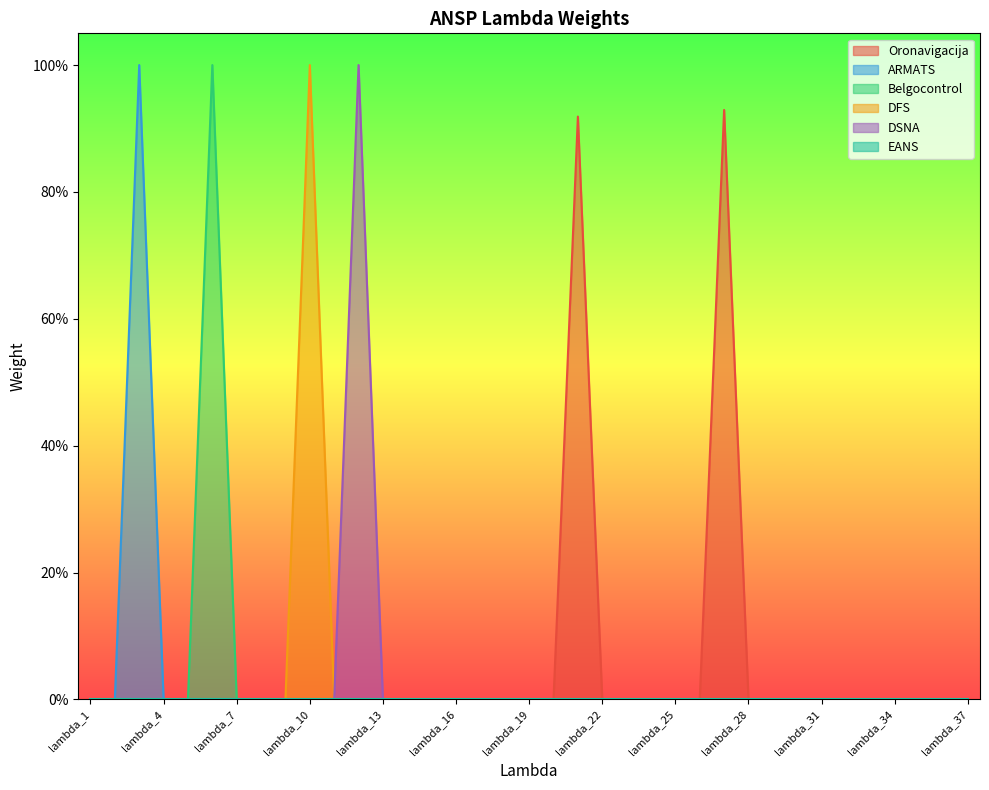

Is the value of Belgocontrol at lambda_20 greater than the value of DSNA at lambda_10?

No